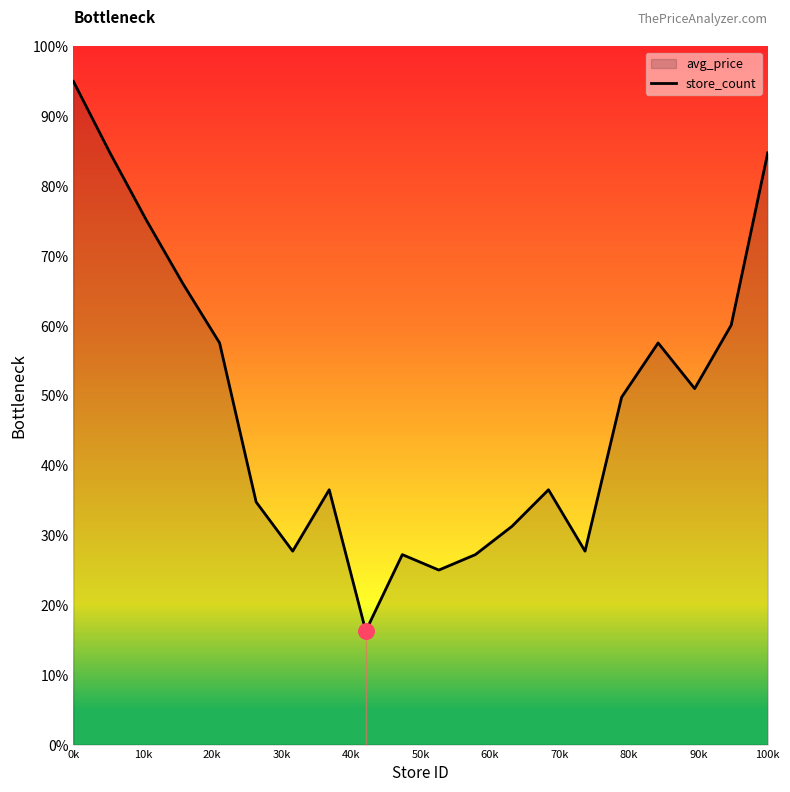

What is the difference between the maximum and minimum values?

78.7